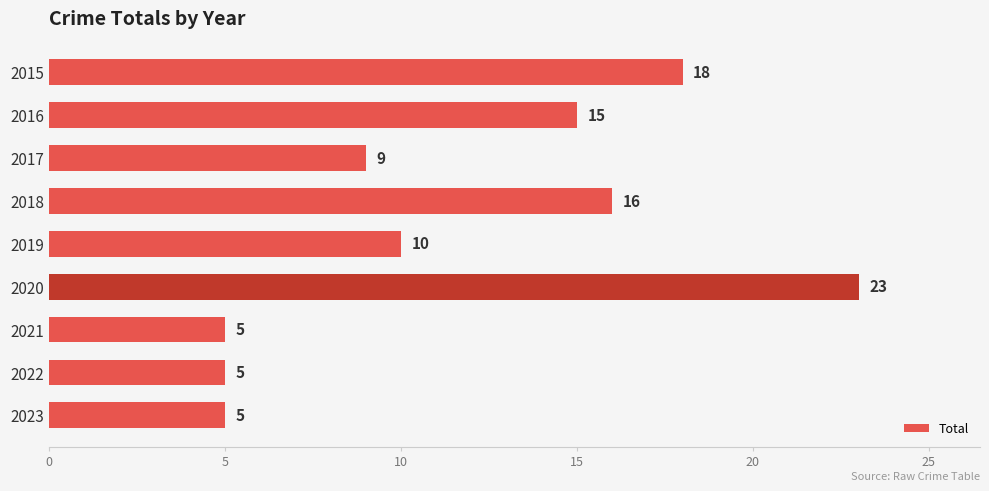

Reading top to bottom, transcribe all the data shown in this chart.

18	15	9	16	10	23	5	5	5